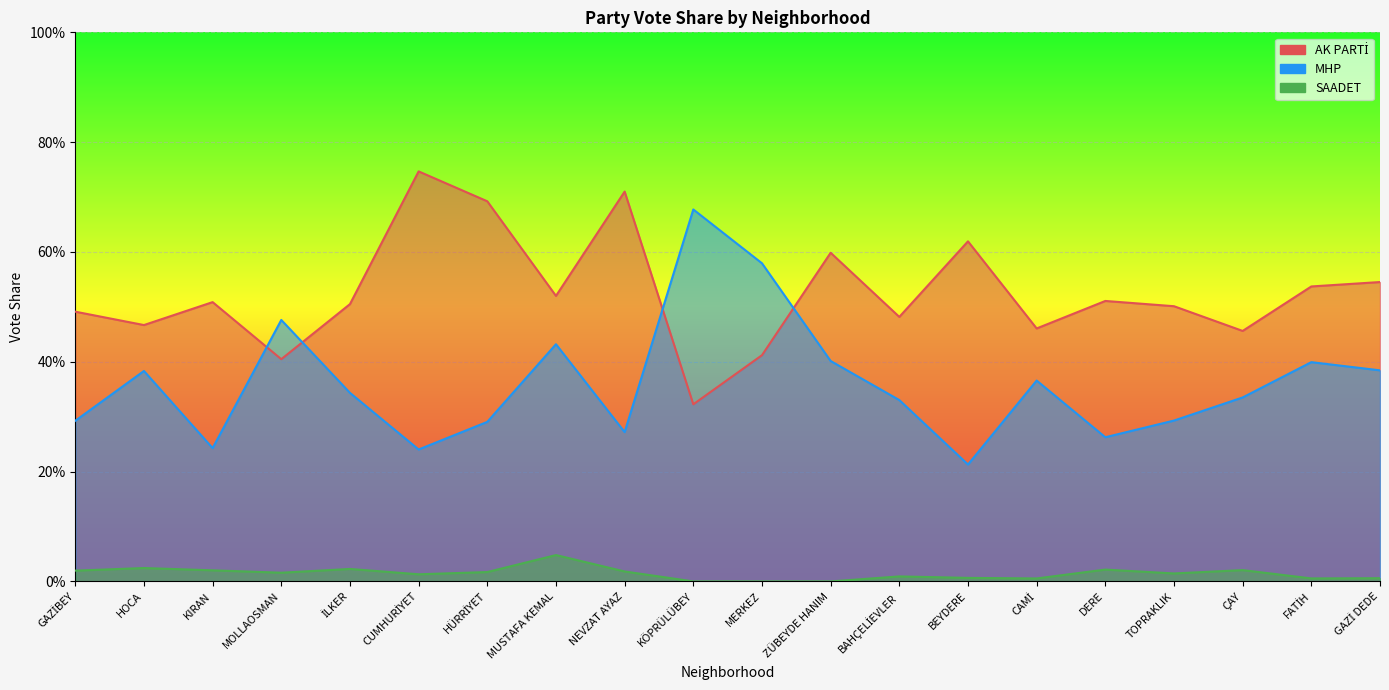

How many interior local valleys does the AK PARTİ series have?

7